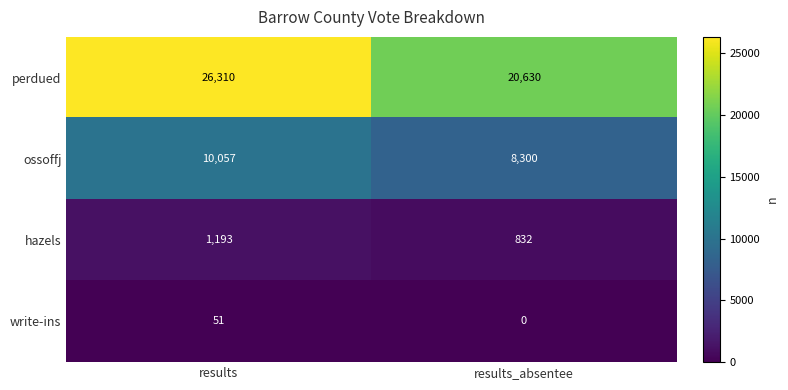

Between results and results_absentee, which series saw the biggest shift?

perdued